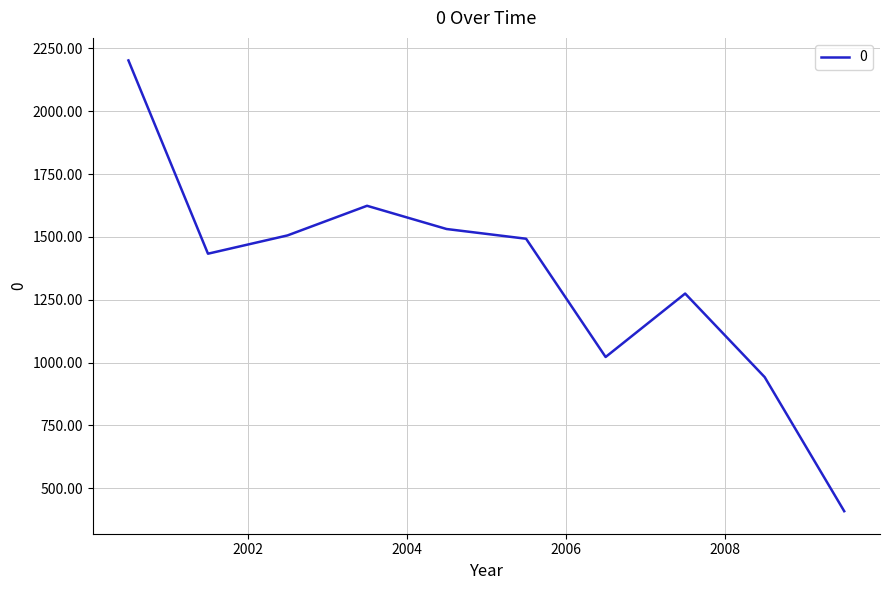

What is the difference between the maximum and minimum values?

1794.1